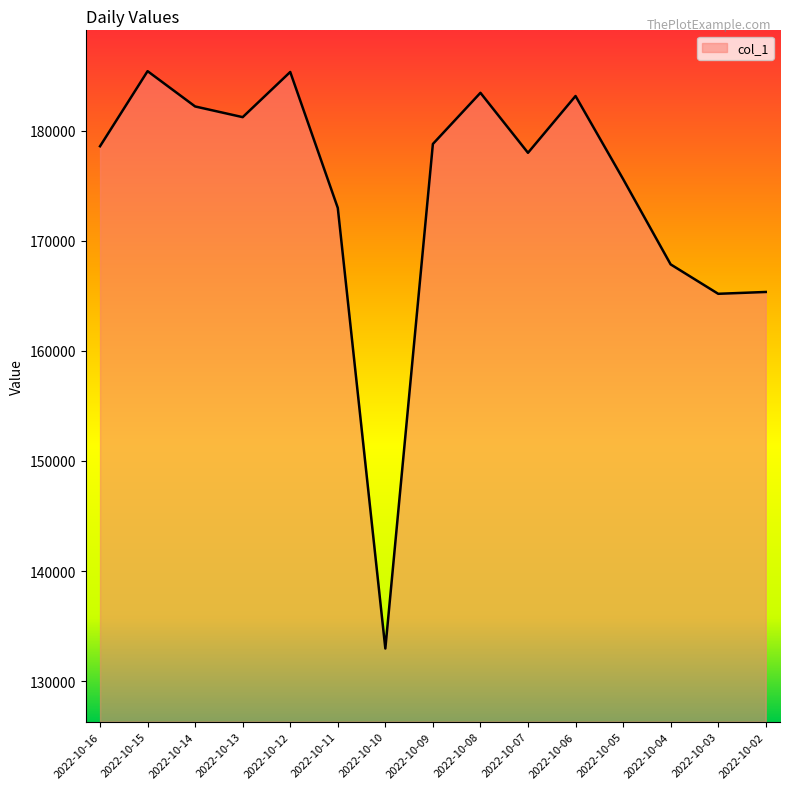

The value at 2022-10-04 is 59268. True or false?

False